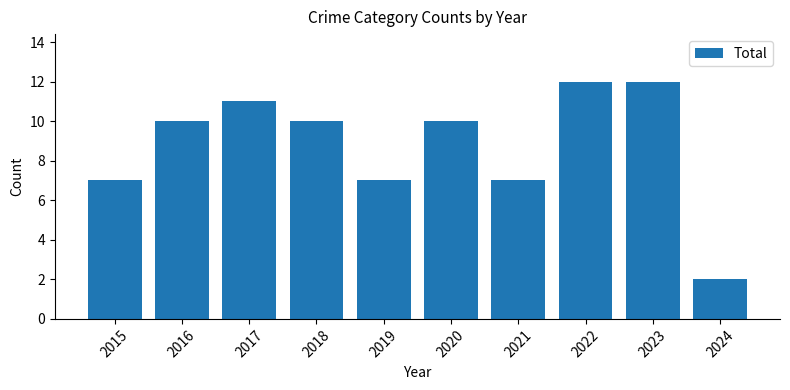

What is the ratio of the value at 2020 to the value at 2023?

0.8